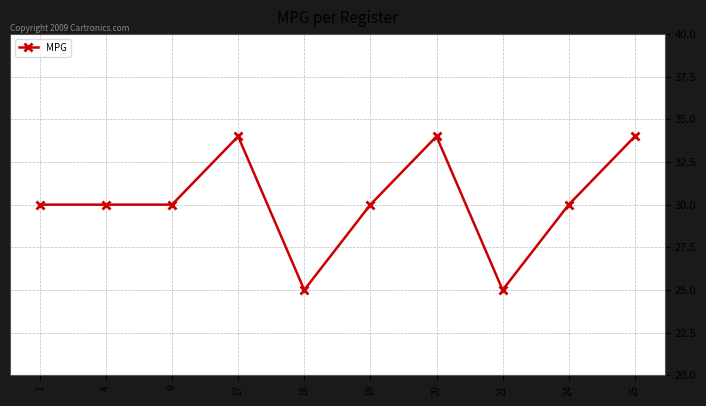

Is this an area chart (filled region under the line)?

No